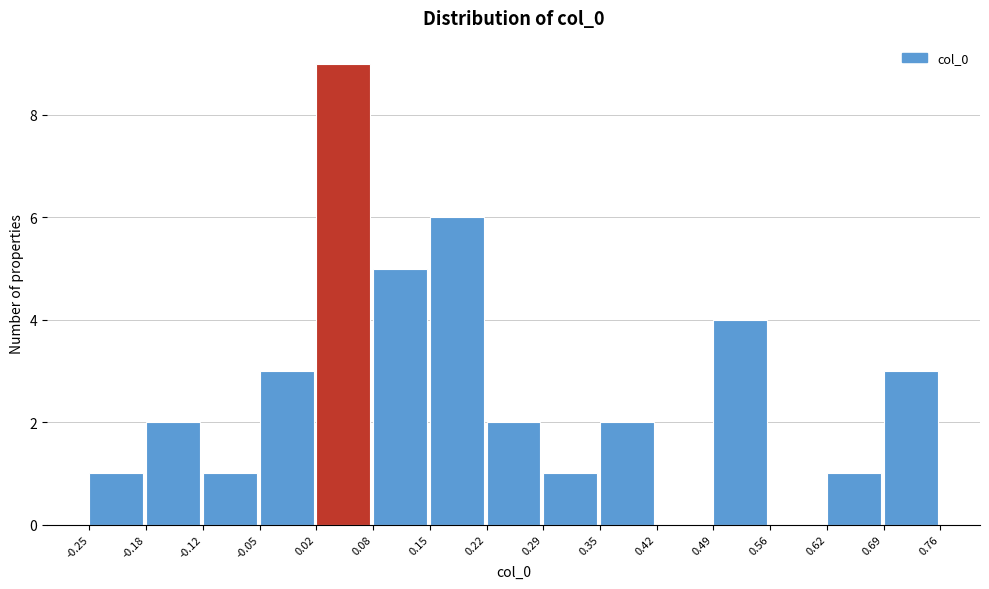

How tall is the bar that spans -0.25 to -0.18 on the x-axis? The values are not printed on the chart, so give them approximately, as read against the axis.

1